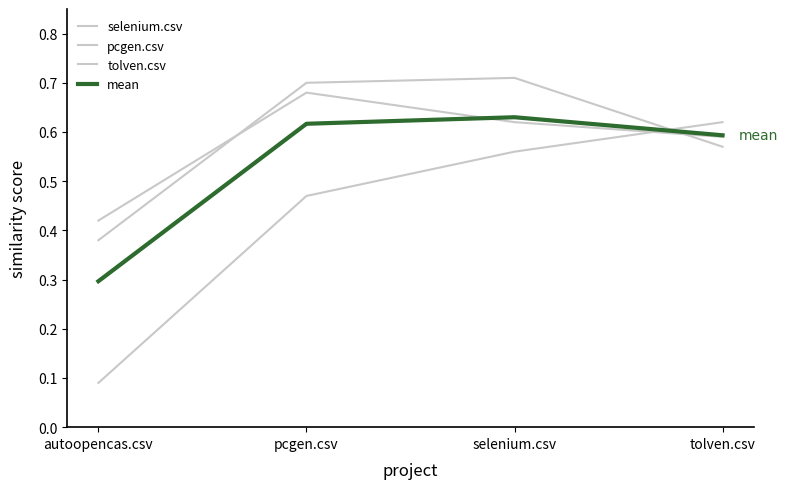

Does the chart display data point markers on the line(s)?

No